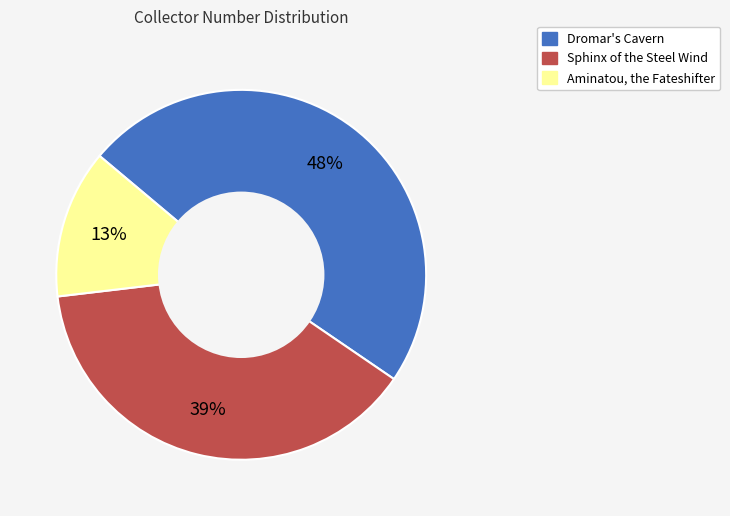

How many slices are in this pie chart?

3